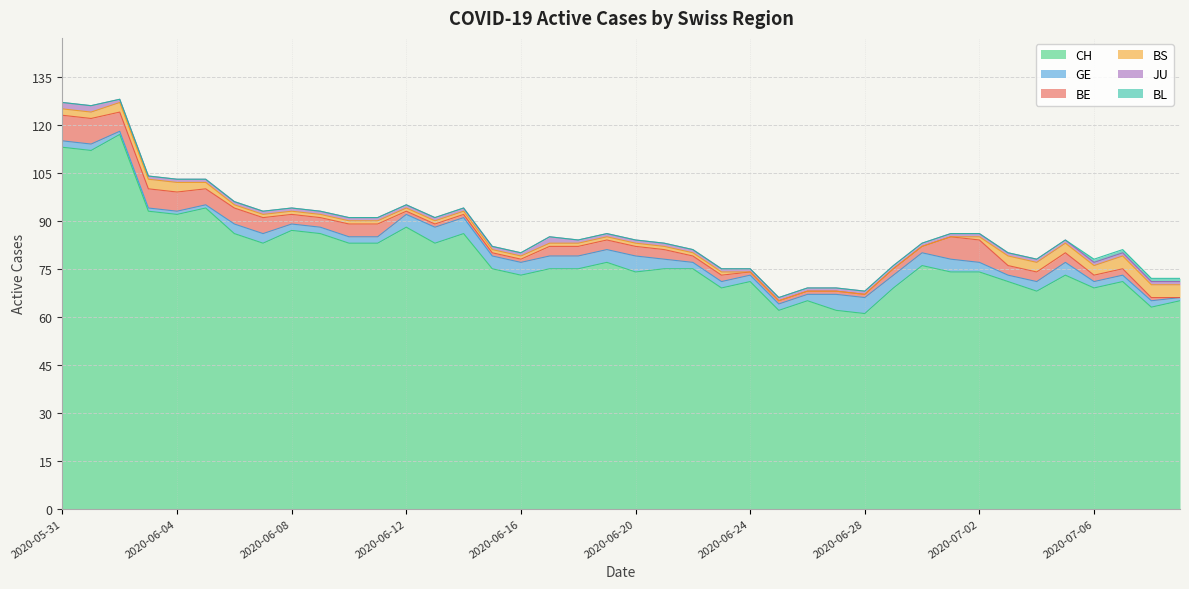

What is the difference between the CH values at 2020-07-05 and 2020-07-07?

2